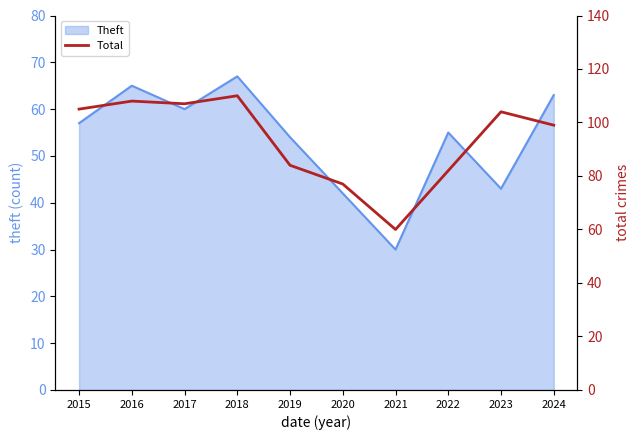

The value at 2020 is 101. True or false?

False